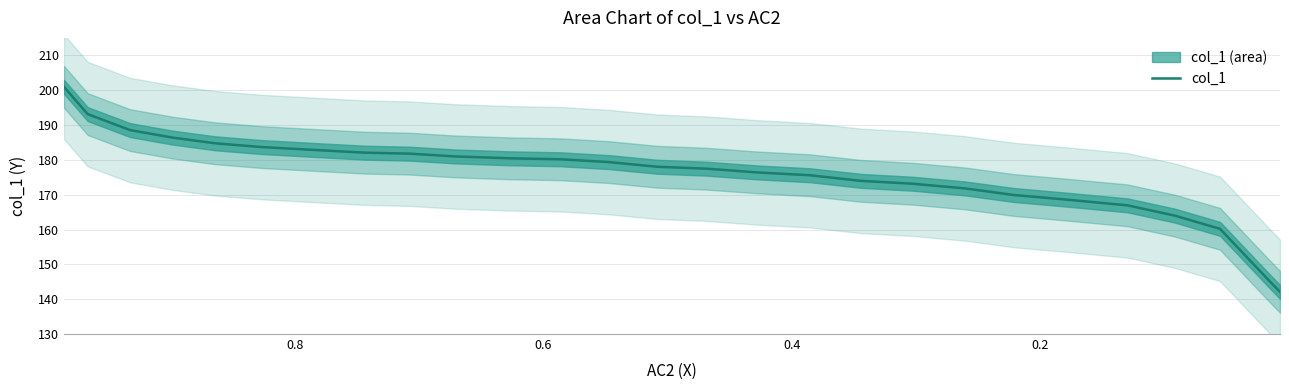

How many lines are shown in the chart?

1